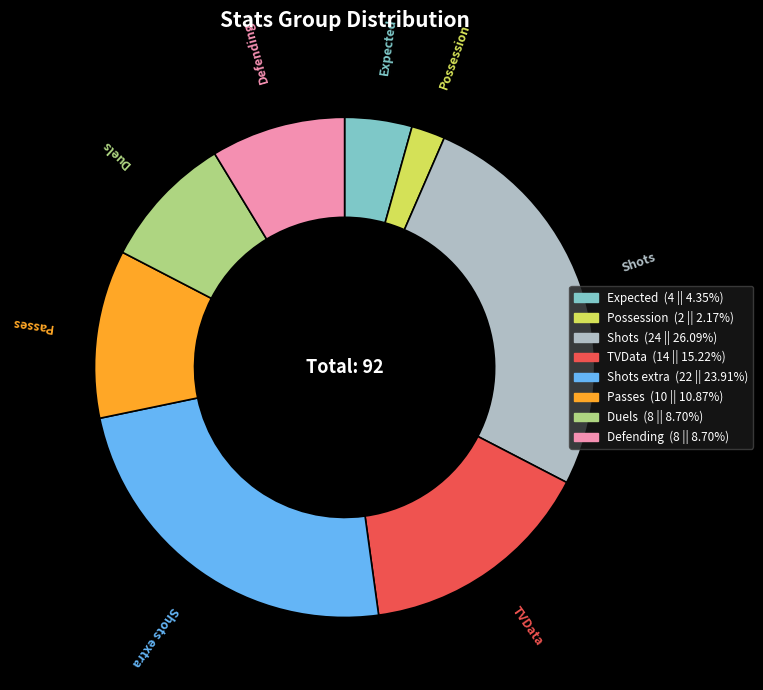

Does any single category account for the majority?

No